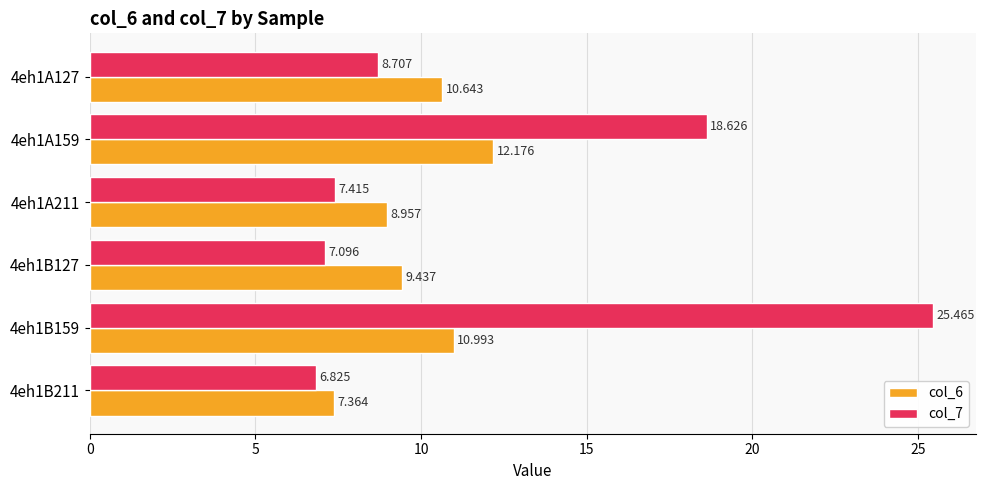

Is the value of col_7 at 4eh1B127 greater than the value of col_6 at 4eh1A127?

No